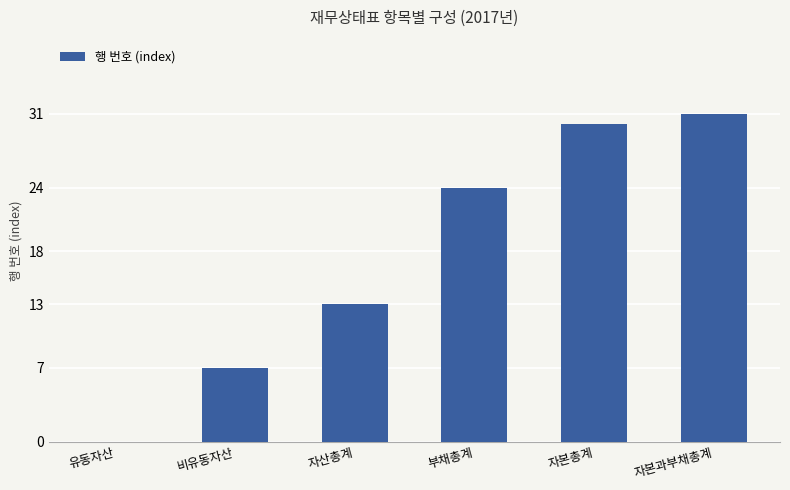

True or false: the data shows 7 at 비유동자산.

True